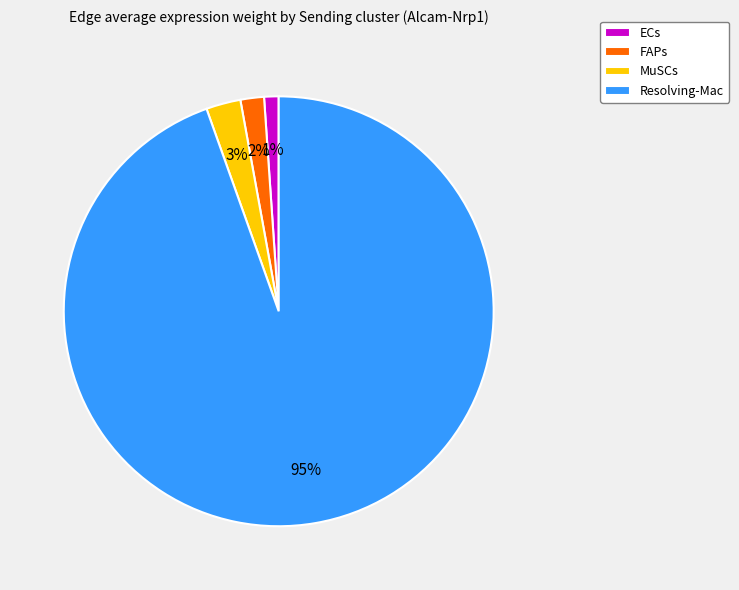

To the nearest percent, what is the average slice percentage?

25%